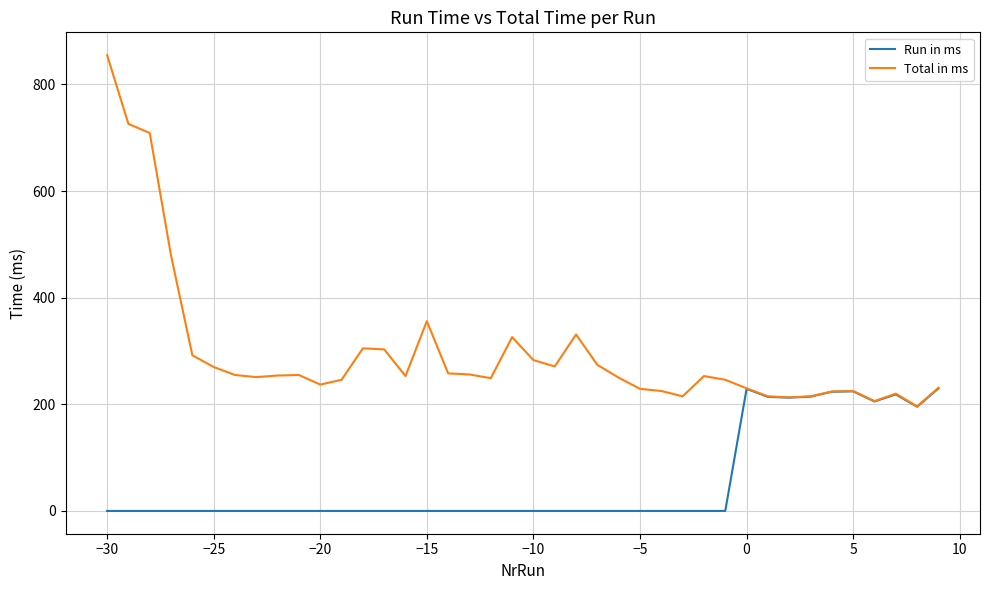

Which series has the largest range (max minus min)?

Total in ms